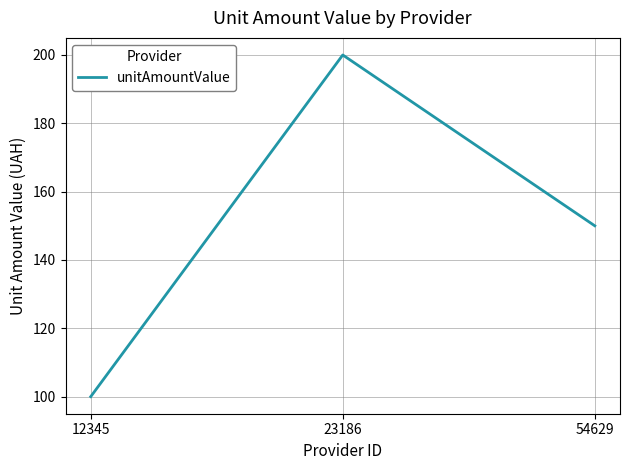

At which category does the chart reach its minimum across all series?

12345